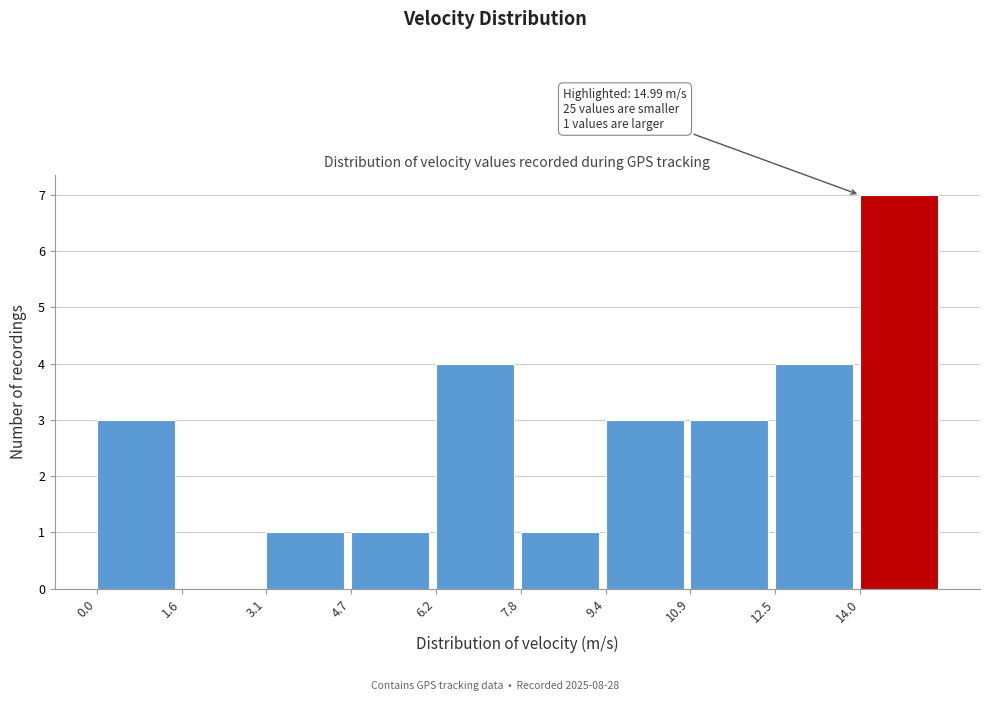

Over which range of the x-axis is the bar tallest?

14.04 to 15.60